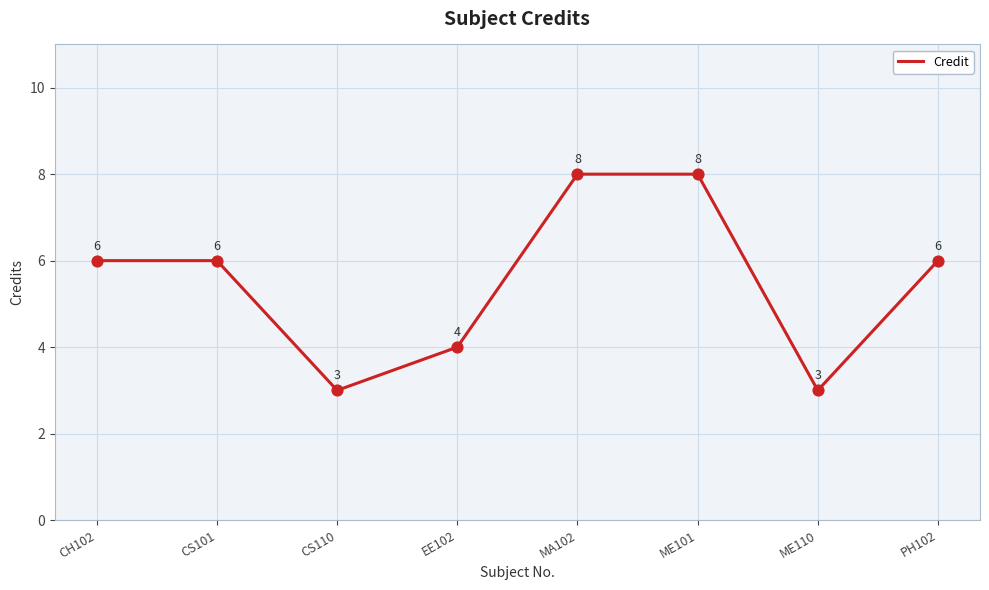

What is the change in value from MA102 to ME110?

-5